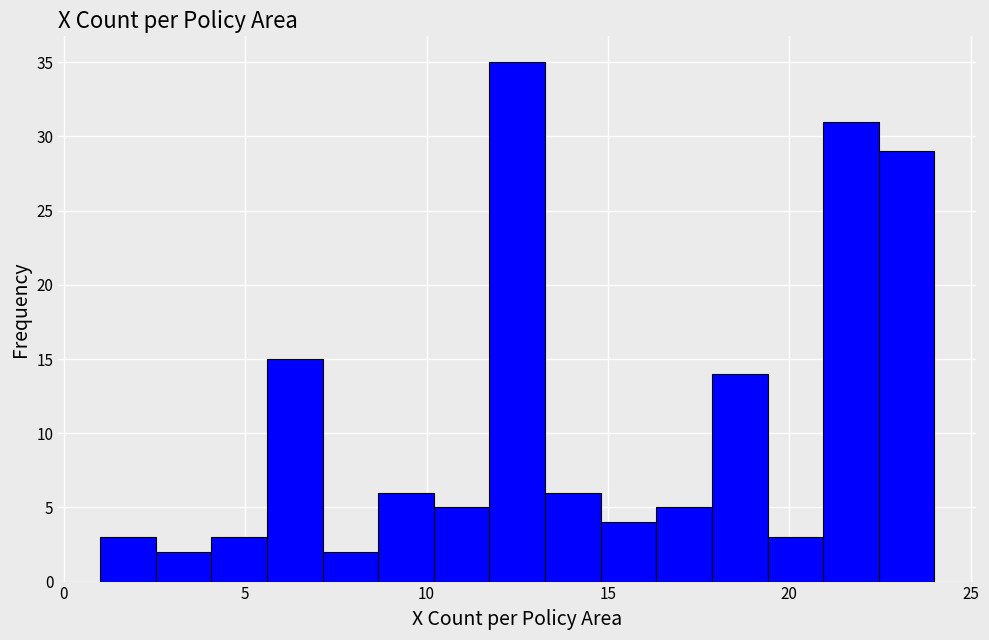

Around what value on the x-axis is the tallest bar? Give the approximate position of its centre, as read against the axis.

12.5